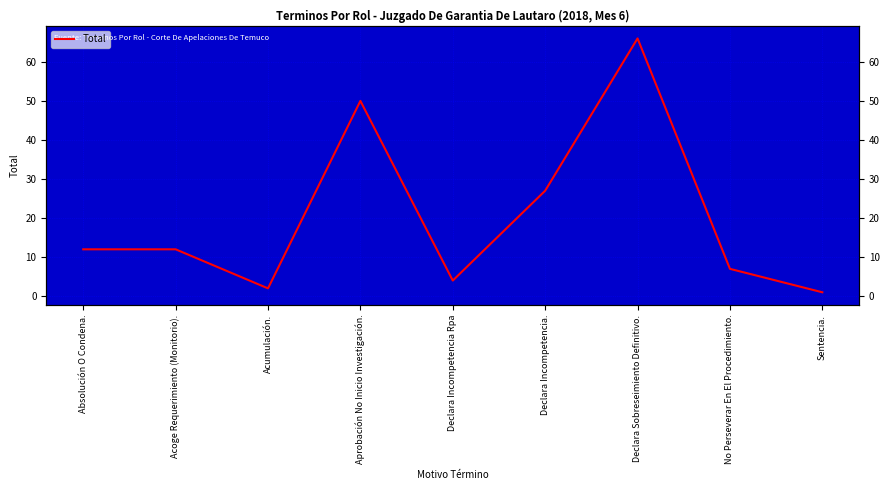

Read the value at No Perseverar En El Procedimiento., to the nearest 5.

5